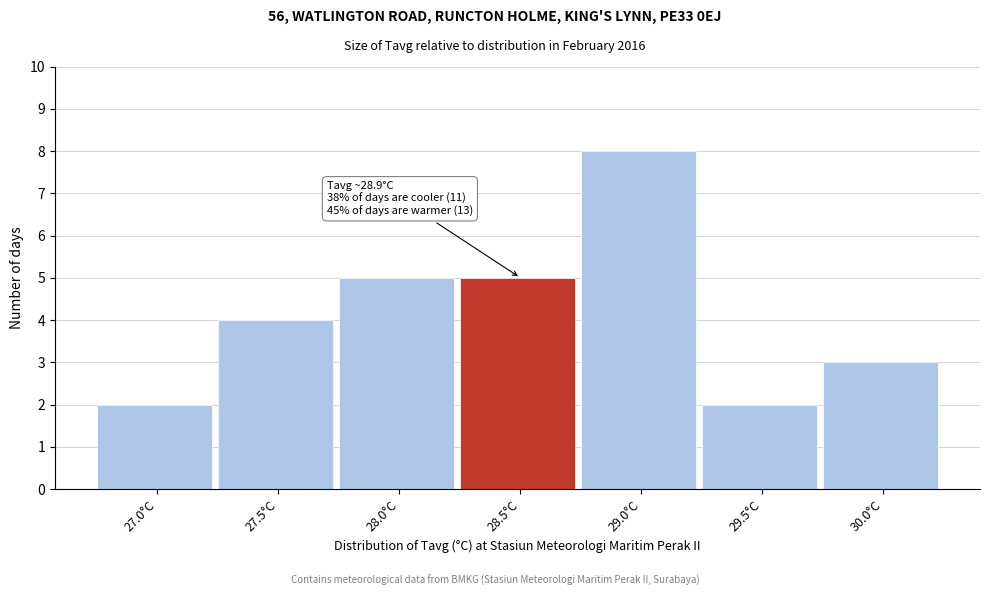

Reading right to left, transcribe all the data shown in this chart.

30.0°C=3	29.5°C=2	29.0°C=8	28.5°C=5	28.0°C=5	27.5°C=4	27.0°C=2